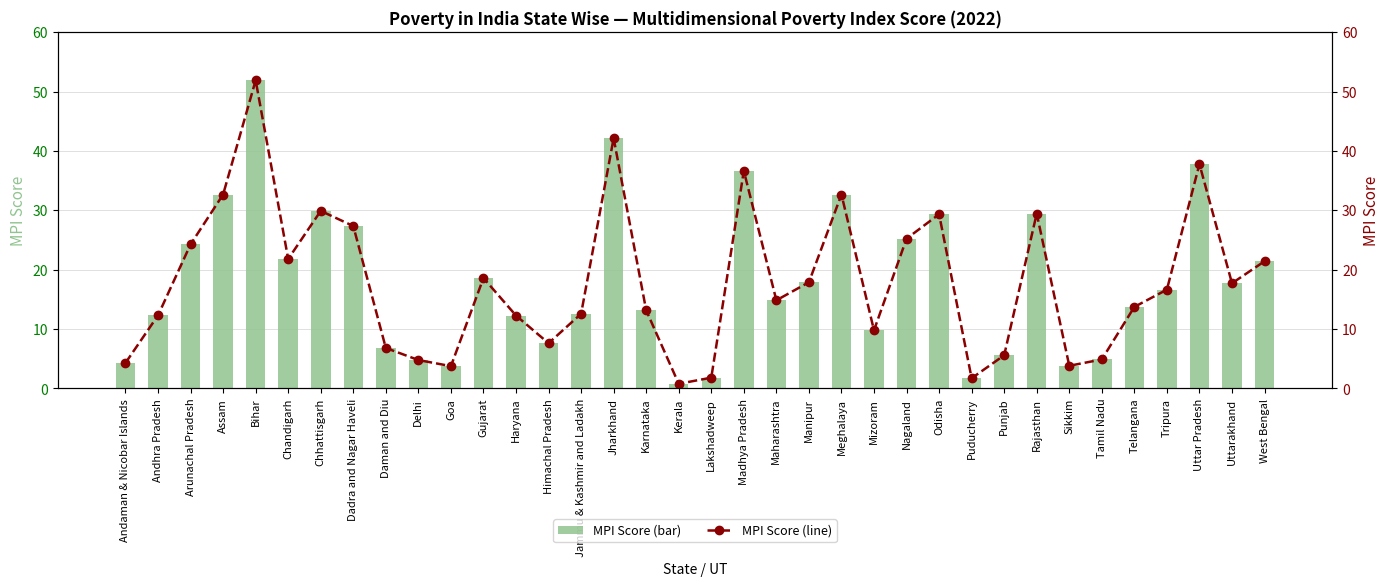

List the series in order of their peak value, highest first.

MPI Score, MPI Score (line)